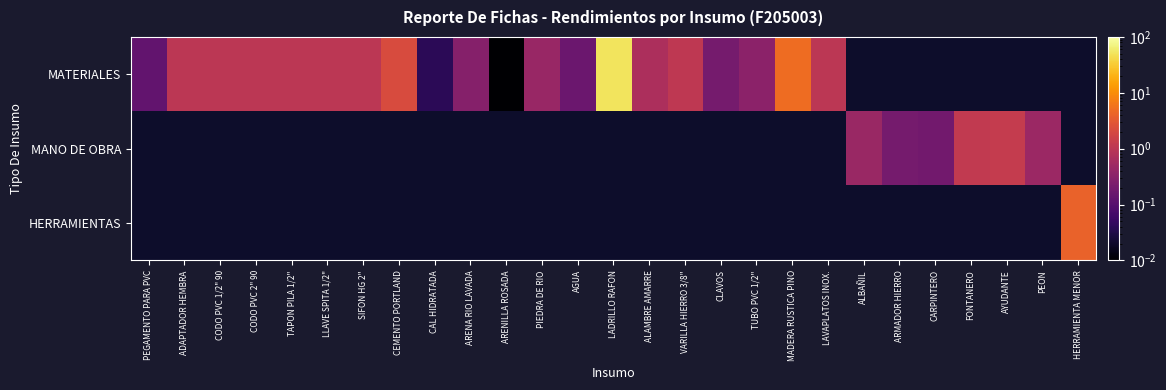

Is the value of MANO DE OBRA at SIFON HG 2" greater than the value of HERRAMIENTAS at VARILLA HIERRO 3/8"?

No